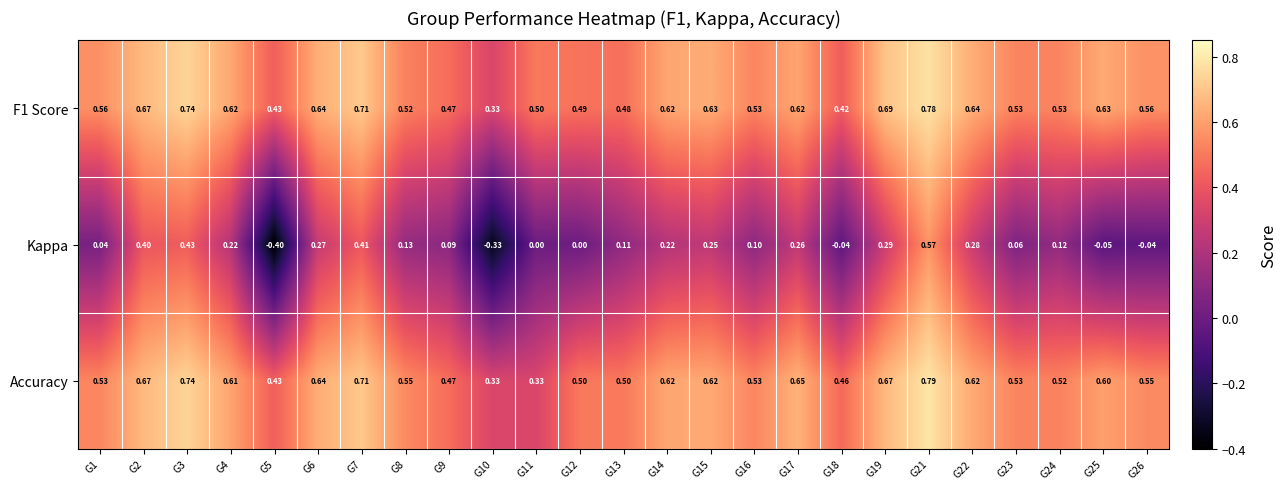

Which series changed the most between G18 and G19?

Kappa